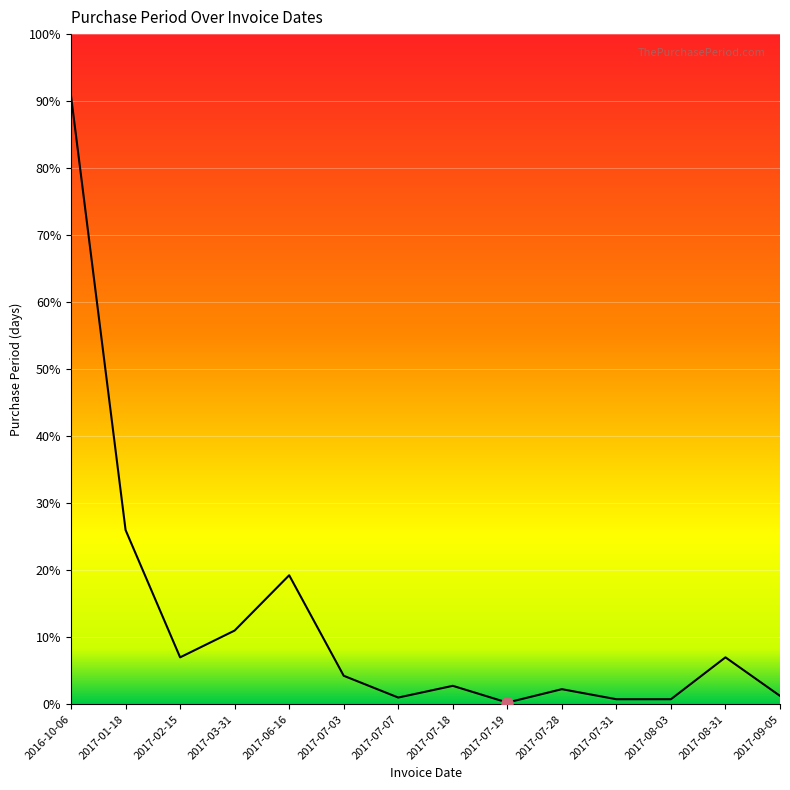

The value at 2016-10-06 is 650. True or false?

False